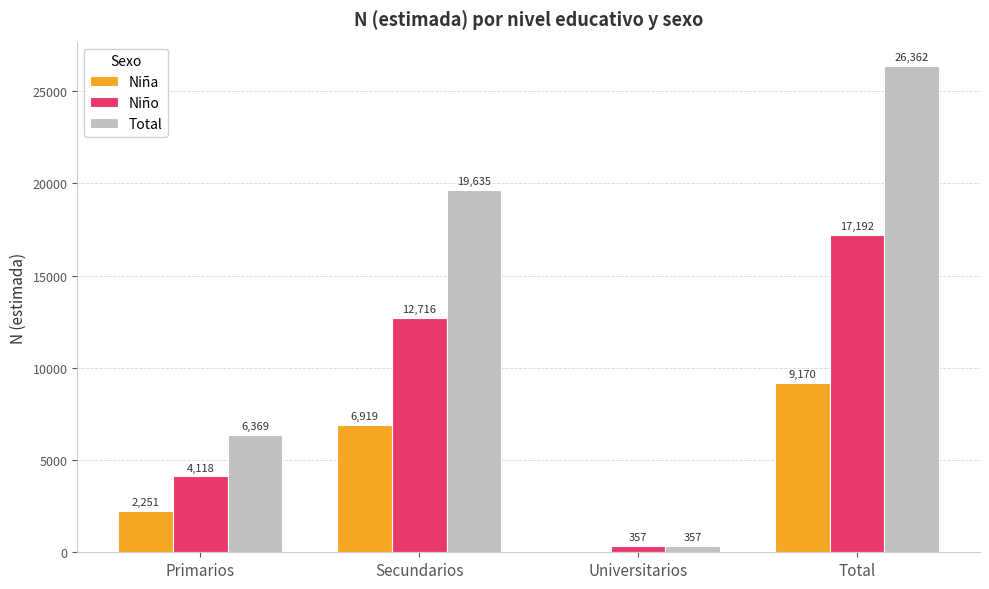

How many categories are shown in the chart?

4